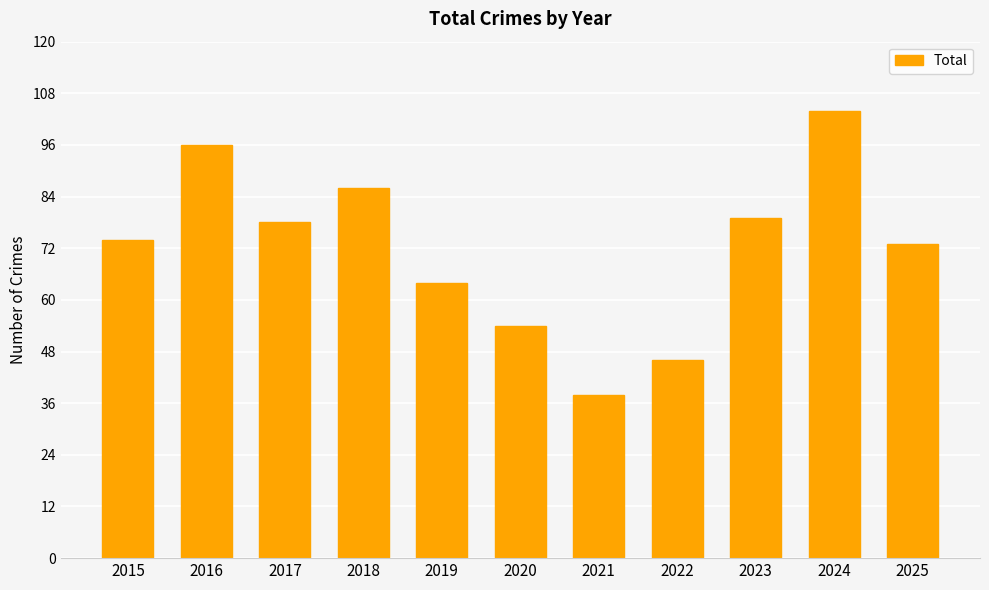

Reading left to right, transcribe all the data shown in this chart.

74	96	78	86	64	54	38	46	79	104	73